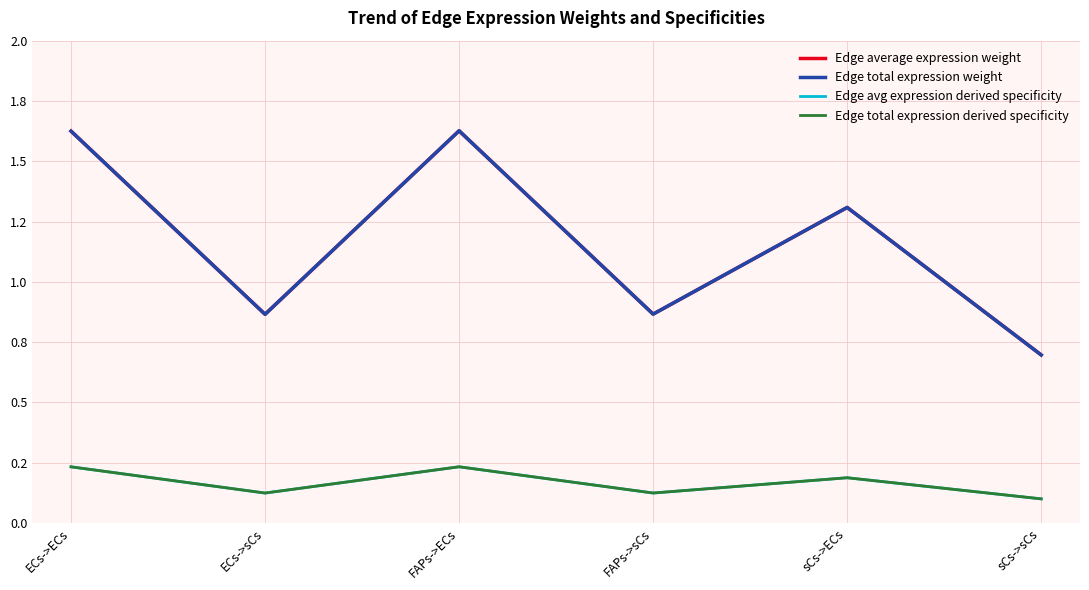

Which label corresponds to the smallest value in the chart?

sCs->sCs